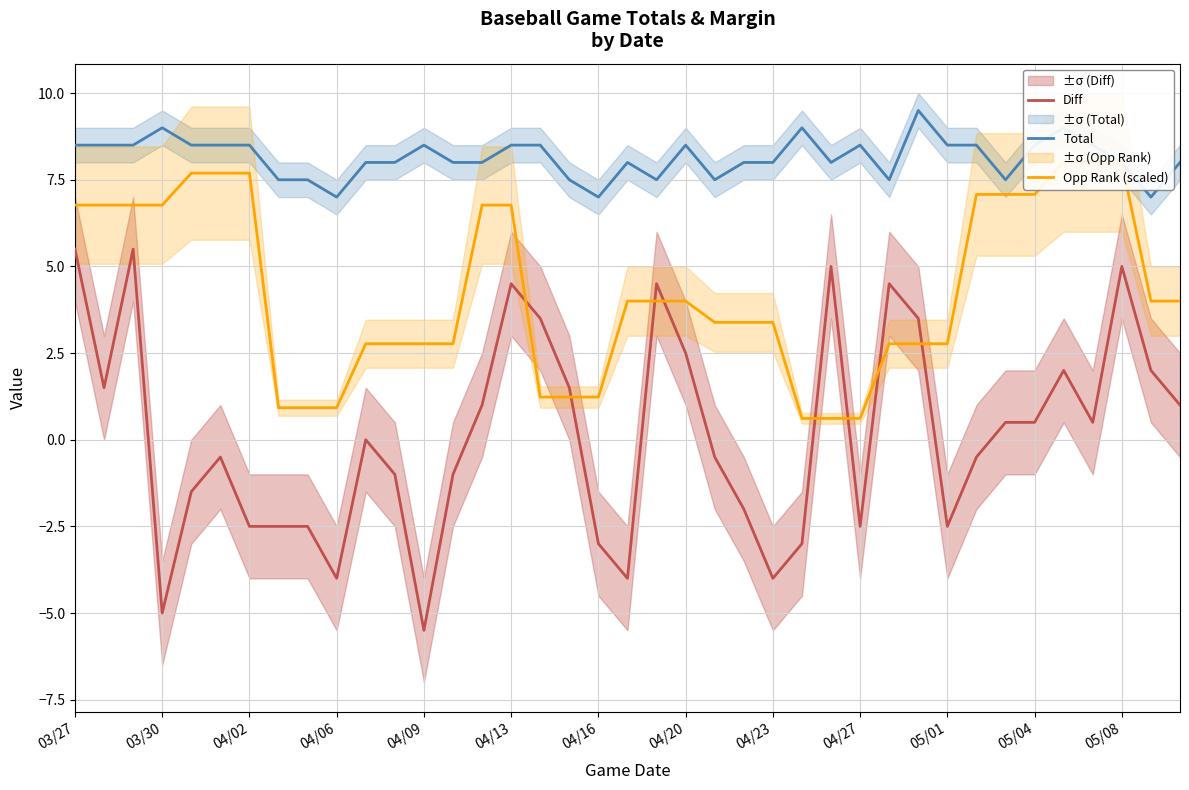

True or false: Diff has more than 2 points higher than both neighbors.

True